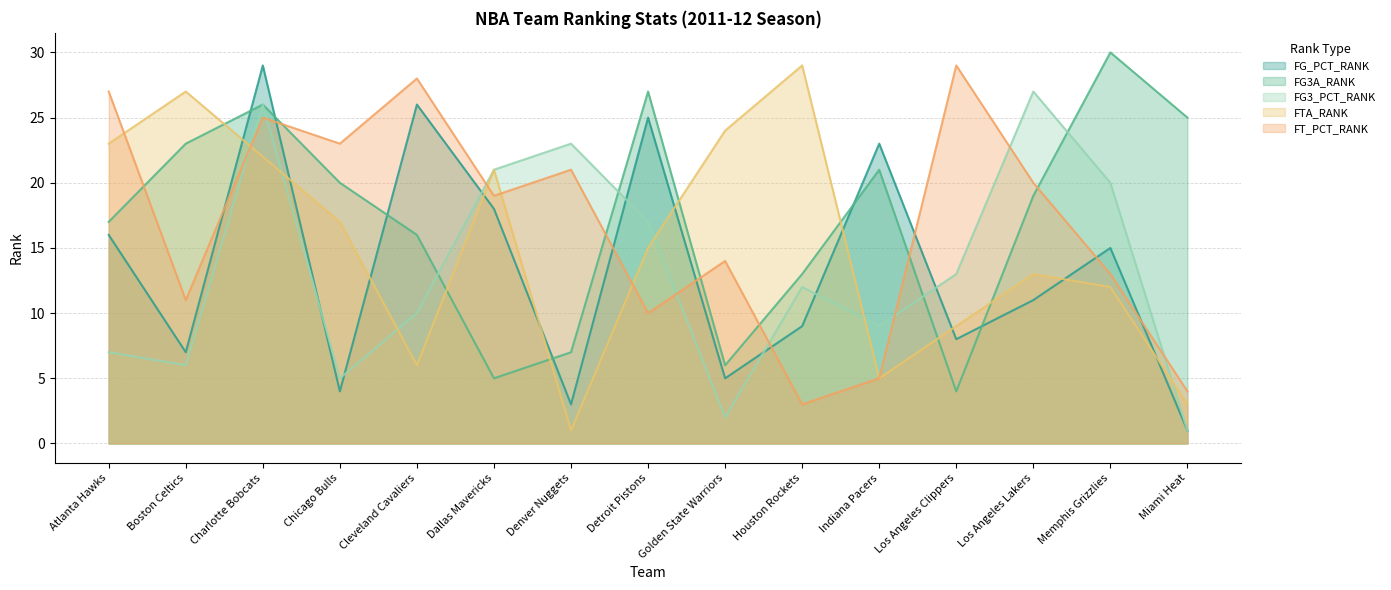

What position from the left is Golden State Warriors?

9